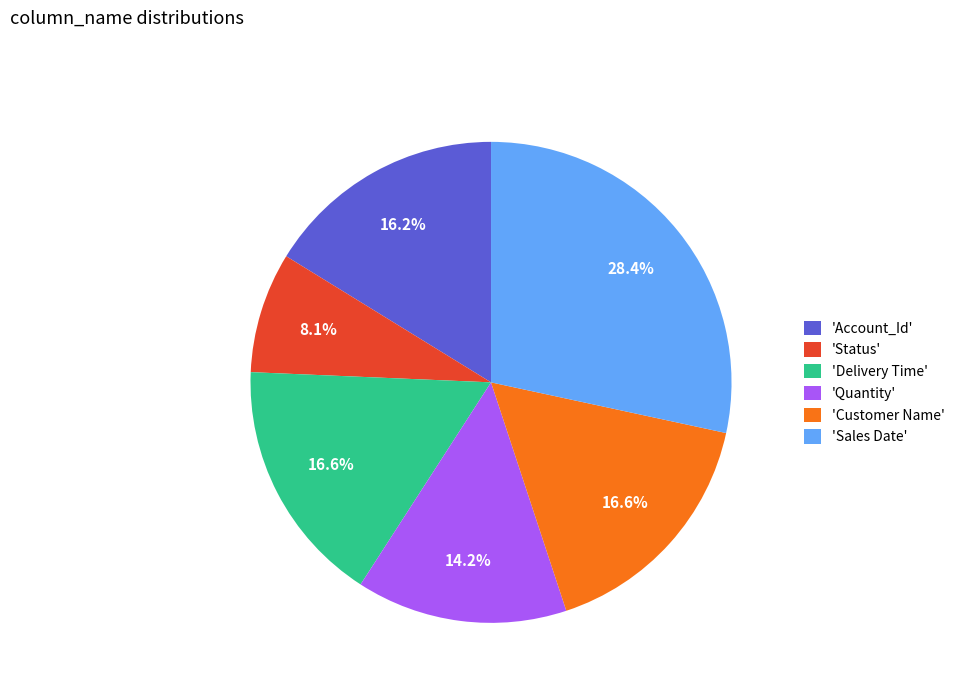

Which category has the biggest portion of the pie?

'Sales Date'